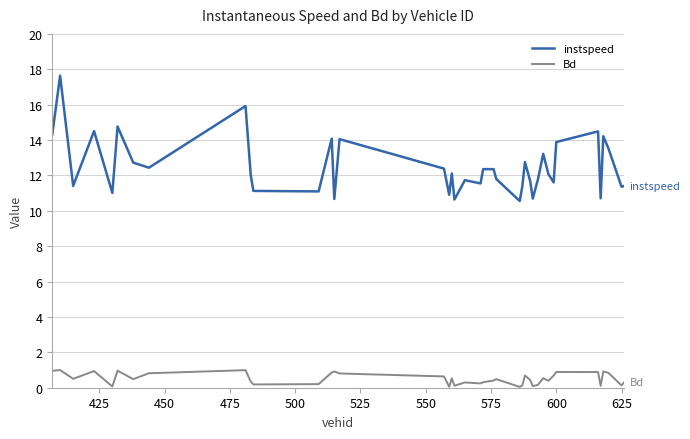

Rank the series by their maximum value, from lowest to highest.

Bd, instspeed